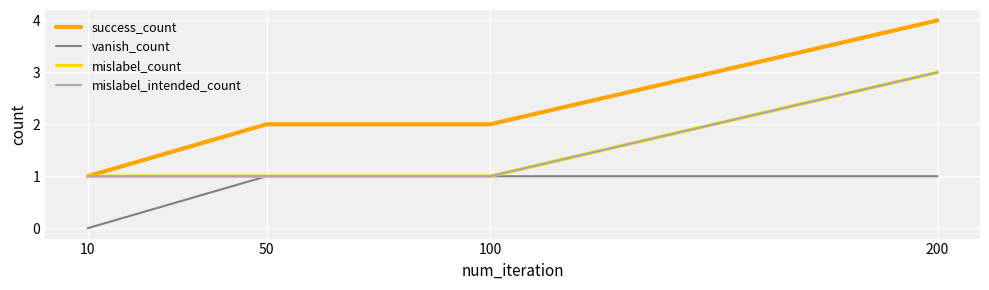

Rank the categories by success_count value from lowest to highest.

10, 50, 100, 200